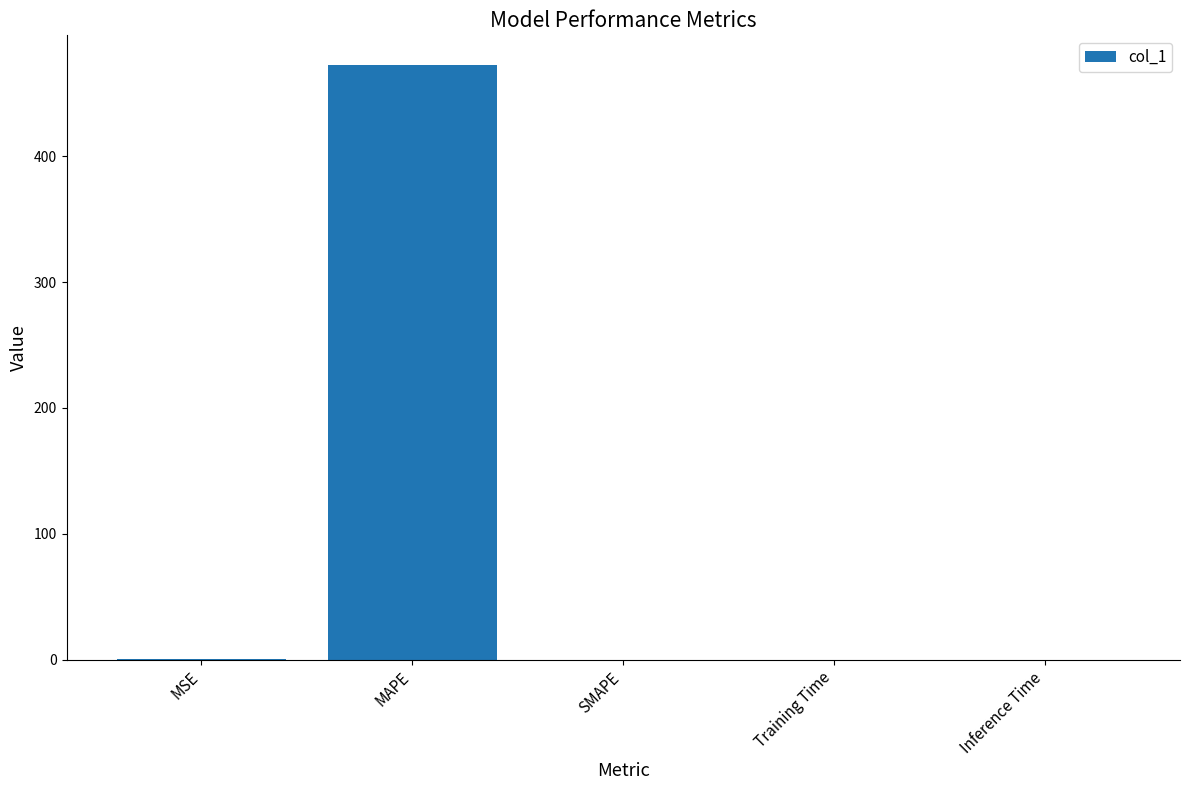

The value at MAPE is 142.8. True or false?

False